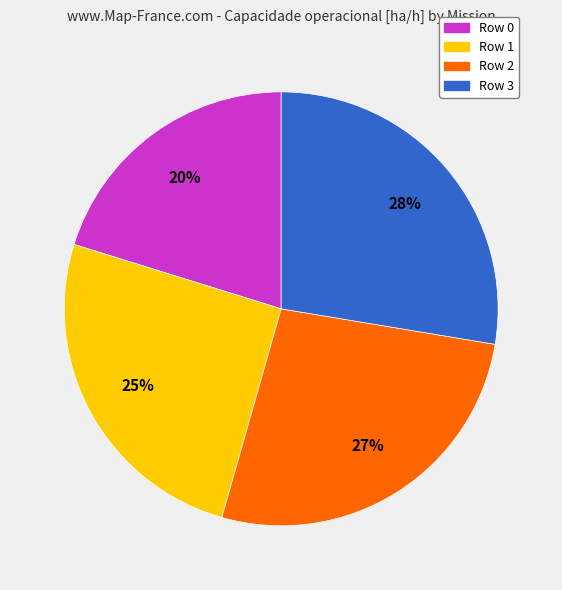

To the nearest percent, what is the combined percentage of Row 3 and Row 1?

53%